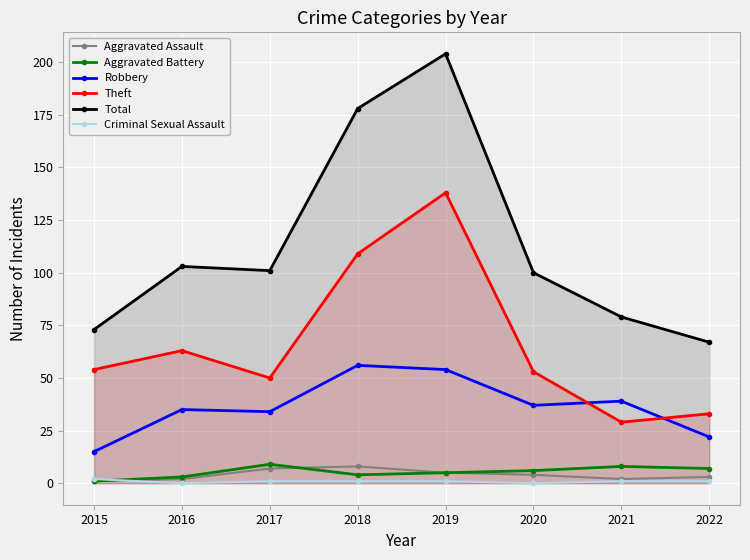

Which label corresponds to the smallest value in the chart?

2016